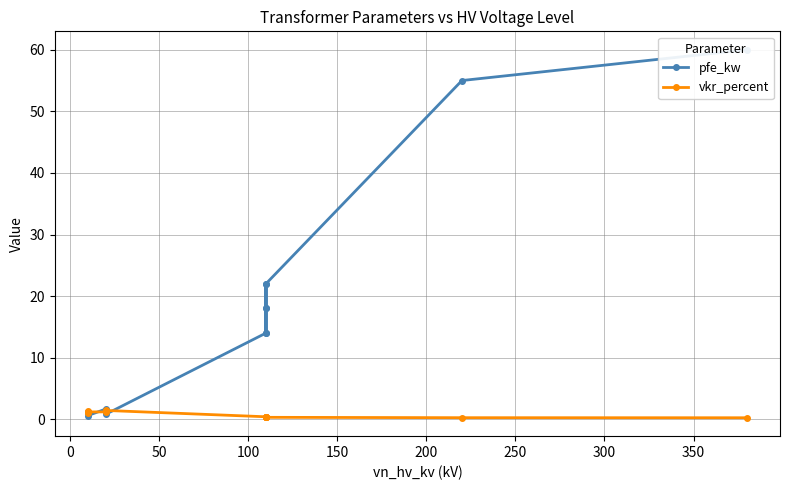

The pfe_kw series shows 4.0 at 150. True or false?

False